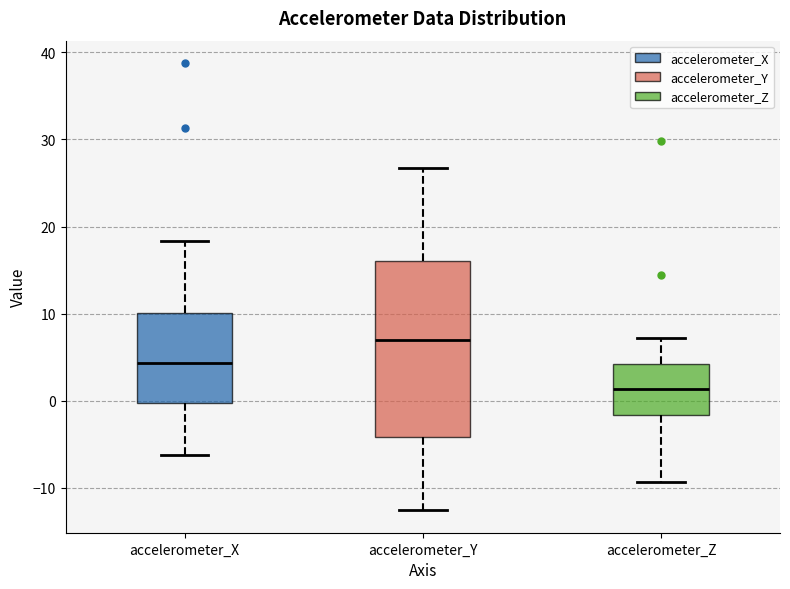

Where does the upper whisker of the box for accelerometer_X end on the y-axis? The values are not printed on the chart, so give them approximately, as read against the axis.

18